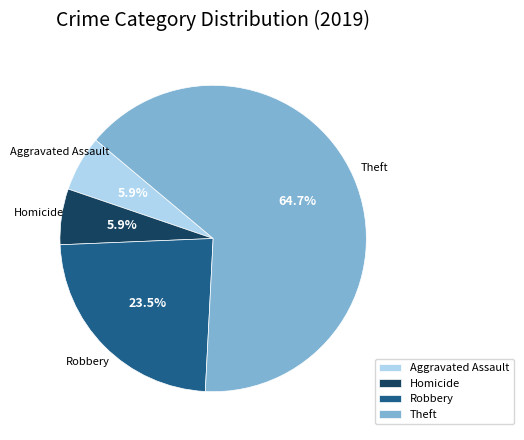

Which category has the biggest portion of the pie?

Theft